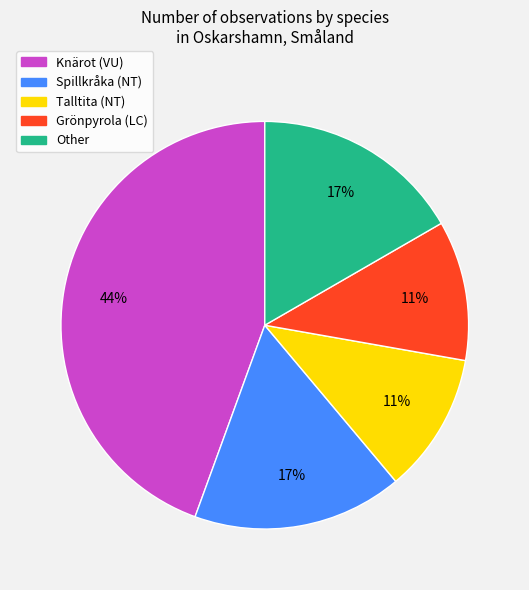

To the nearest percent, what is the average slice percentage?

20%